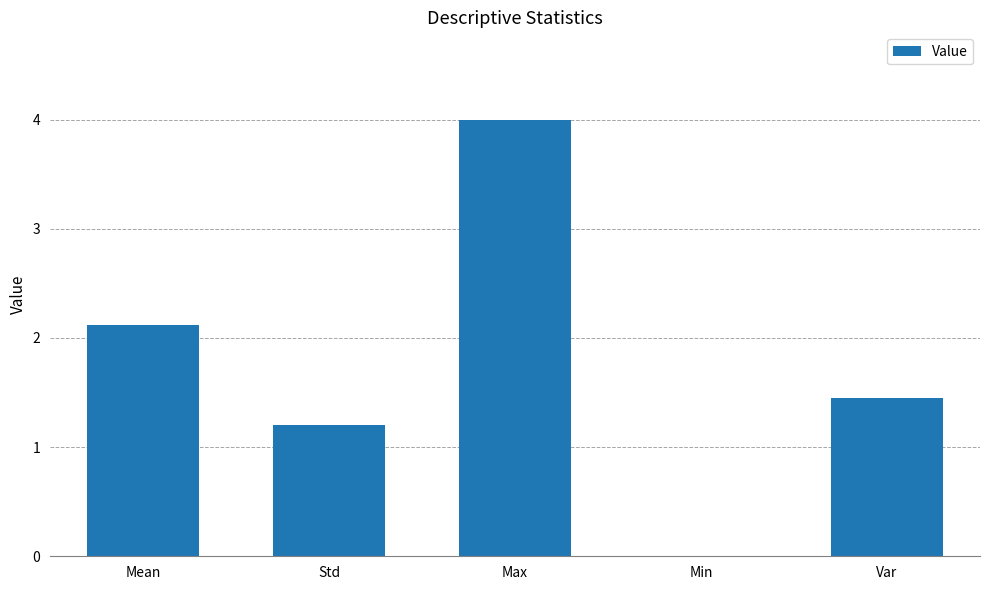

What is the greatest value displayed?

4.0